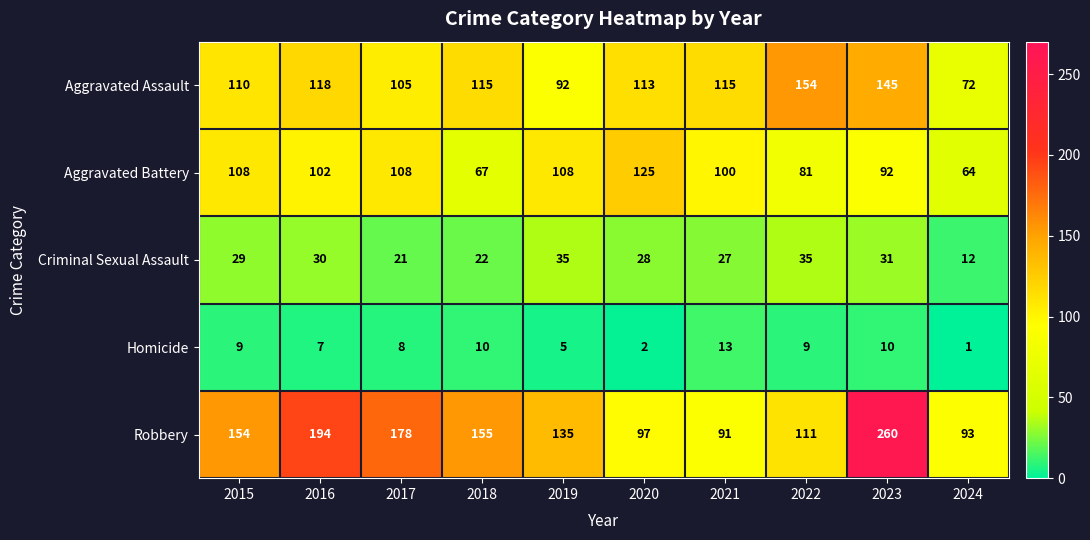

What value does the Aggravated Battery series have at 2016, to the nearest 5?

100